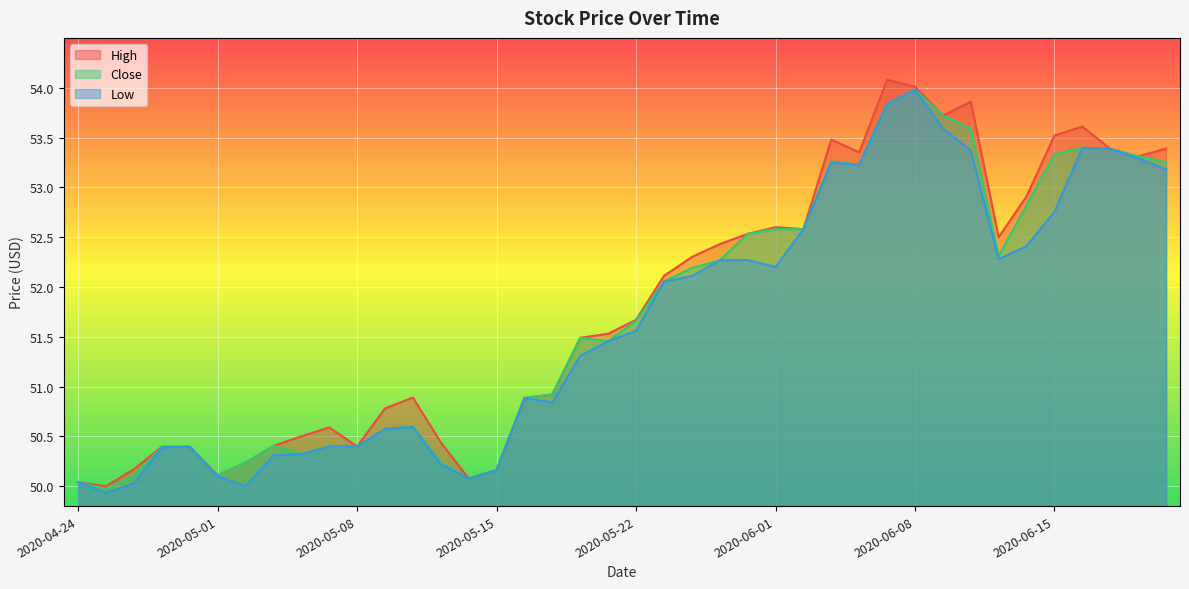

At which category does Low reach its first local valley?

2020-04-27